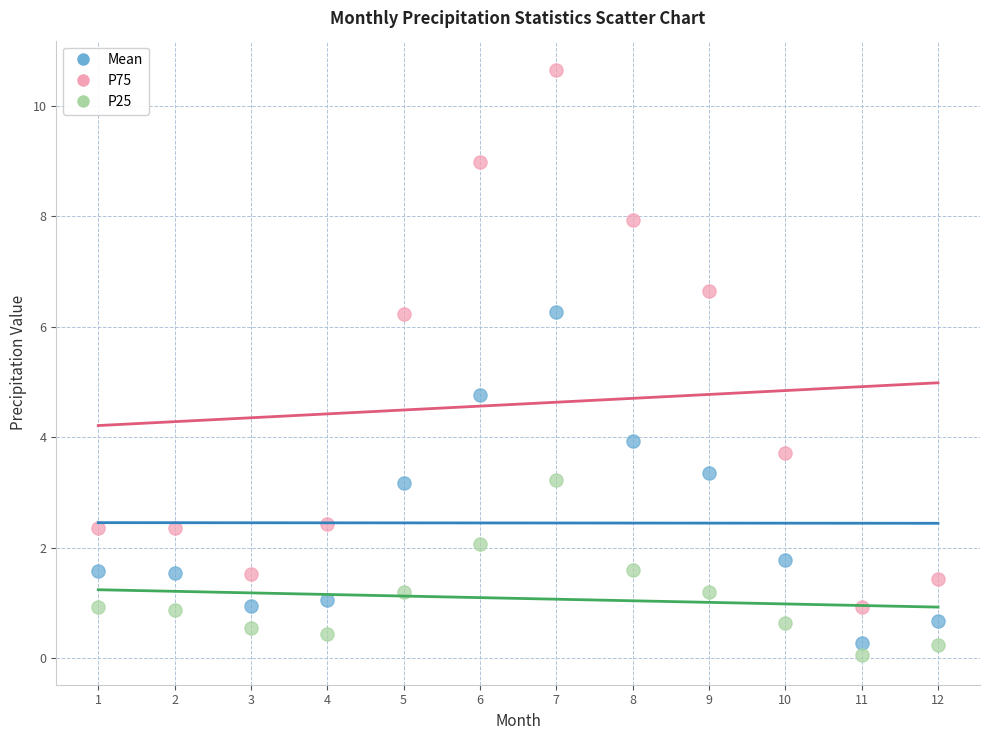

Across all series, what Y value is closest to 5?

4.8